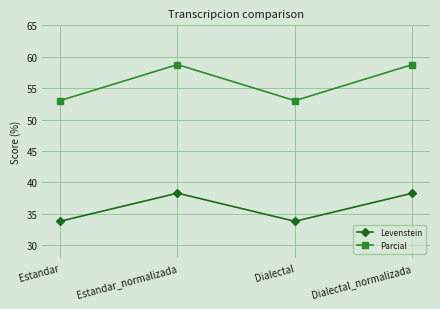

In Levenstein, how many points are lower than both neighbors (excluding endpoints)?

1